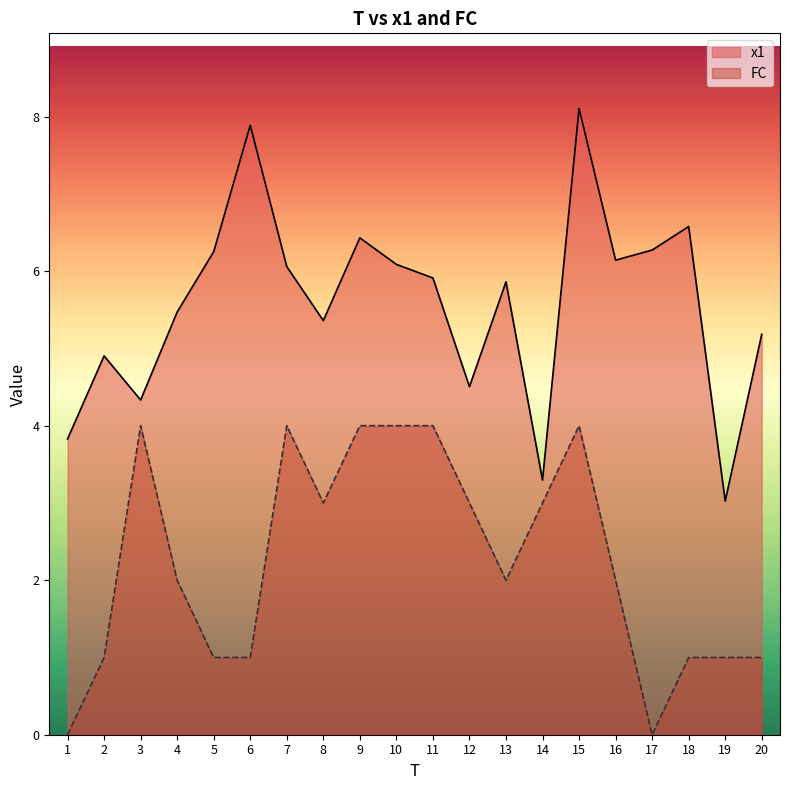

In FC, how many points are higher than both neighbors (excluding endpoints)?

3